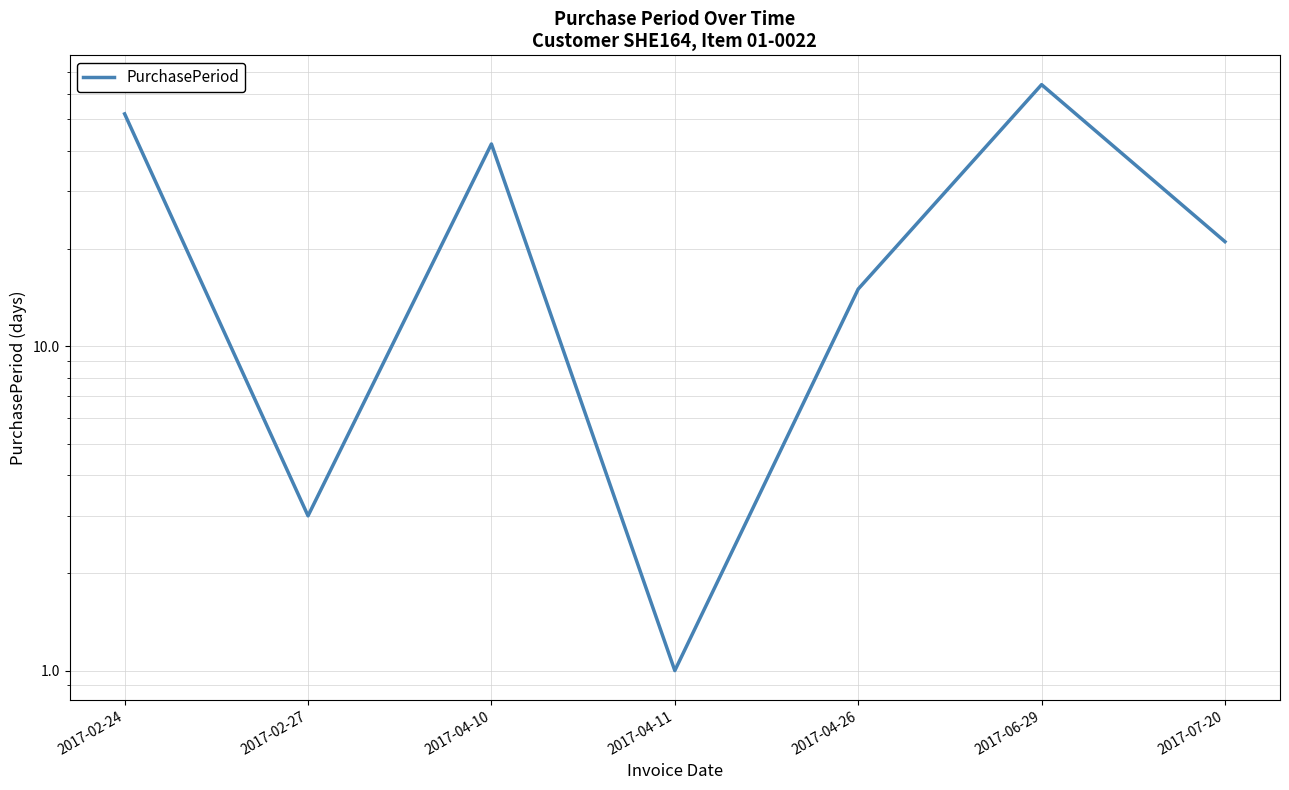

Between 2017-02-27 and 2017-04-10, which is larger?

2017-04-10